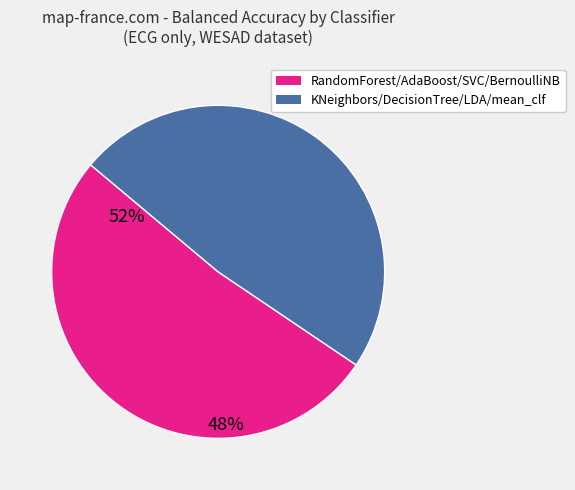

Count the number of slices in the pie.

2